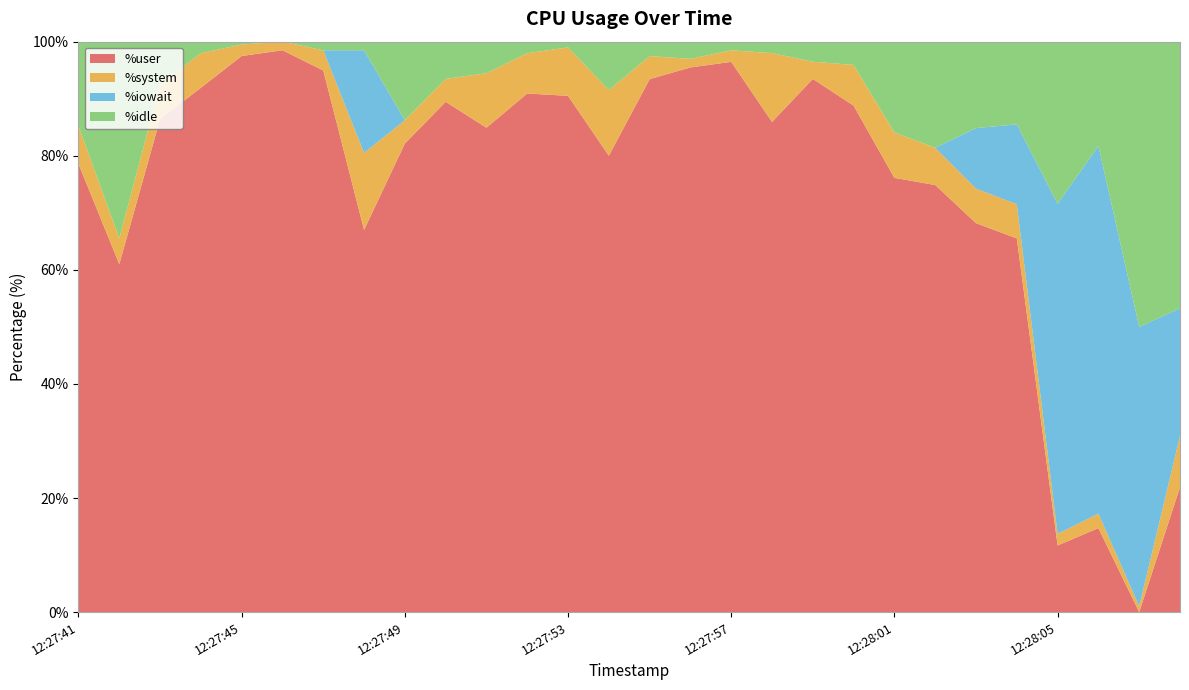

Reading left to right, list all the values displayed in this chart.

%user: 78.6	61.0	86.4	91.9	97.5	98.5	95.0	67.0	82.1	89.5	84.9	90.9	90.5	80.0	93.4	95.5	96.5	85.9	93.5	88.8	76.1	74.9	68.2	65.5	11.7	14.7	0.0	21.9
%system: 6.6	4.5	6.0	6.1	2.0	1.5	3.5	13.5	4.1	4.0	9.6	7.1	8.5	11.5	4.0	1.5	2.0	12.1	3.0	7.1	8.0	6.5	6.1	6.0	2.0	2.5	1.0	9.0
%iowait: 0.0	0.0	0.0	0.0	0.0	0.0	0.0	18.0	0.0	0.0	0.0	0.0	0.0	0.0	0.0	0.0	0.0	0.0	0.0	0.0	0.0	0.0	10.6	14.0	57.9	64.5	49.0	22.4
%idle: 14.8	34.5	7.5	2.0	0.5	0.0	1.5	1.5	13.8	6.5	5.5	2.0	1.0	8.5	2.5	3.0	1.5	2.0	3.5	4.1	15.9	18.6	15.2	14.5	28.4	18.3	50.0	46.8